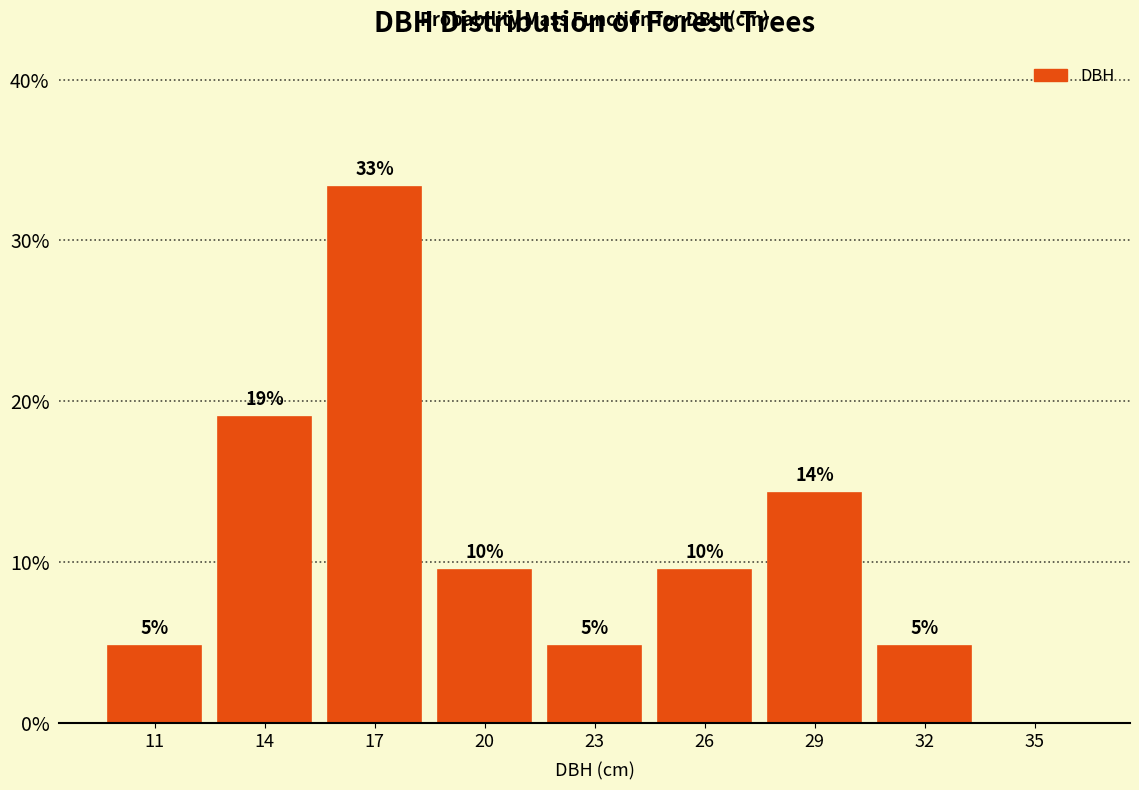

Are the bars horizontal?

No